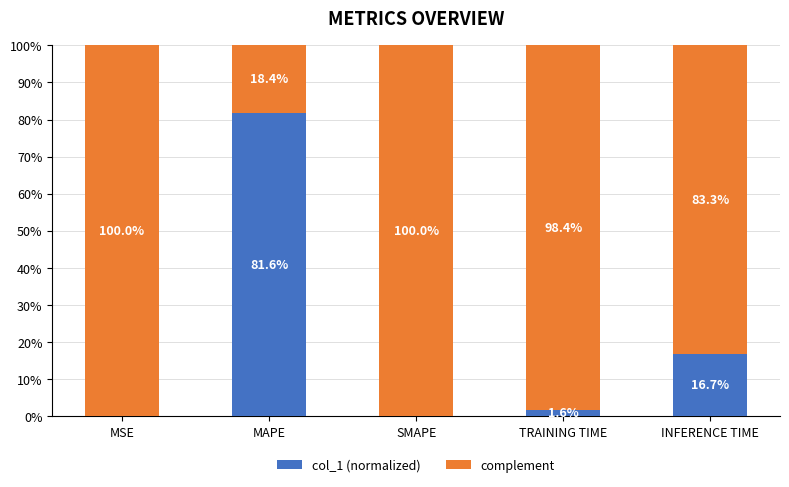

What is the difference between the maximum and minimum values in the complement series?

0.8